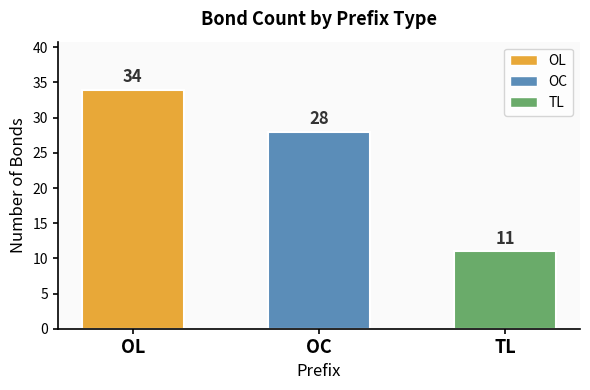

List the labels in order of value, smallest first.

TL, OC, OL